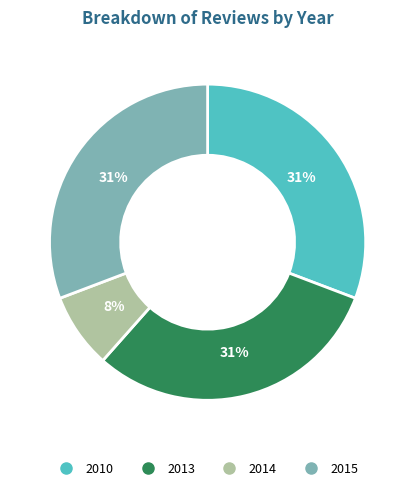

Between 2014 and 2010, which is larger?

2010